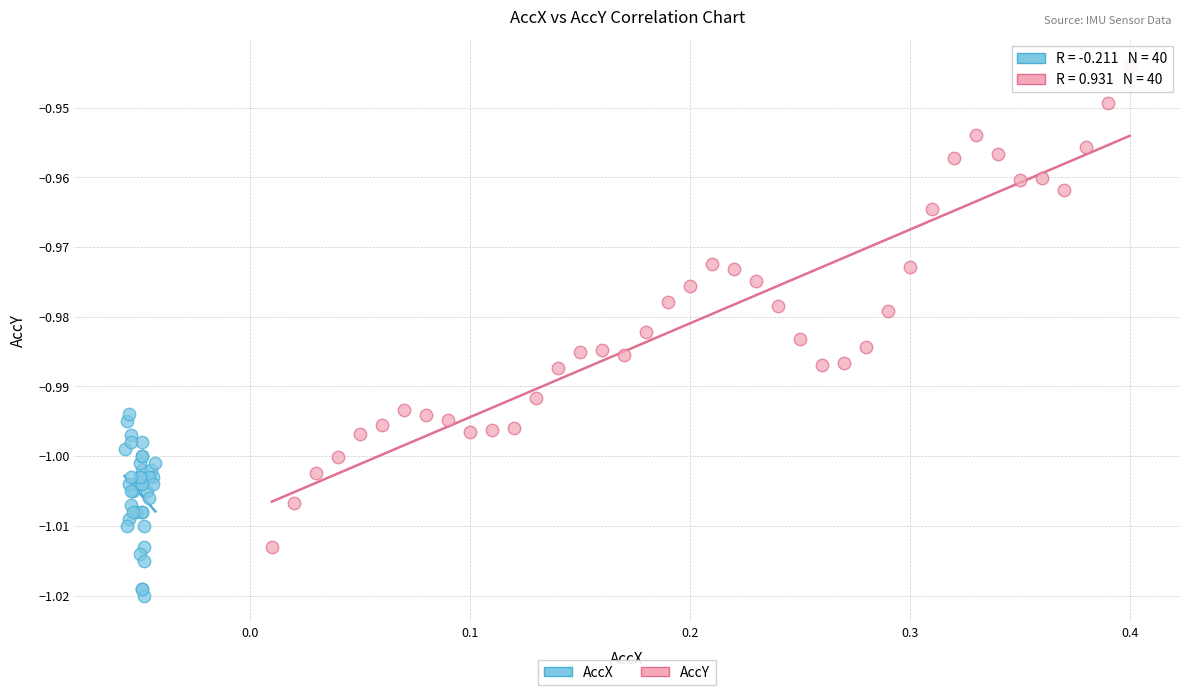

Which series reaches the maximum Y coordinate?

AccY